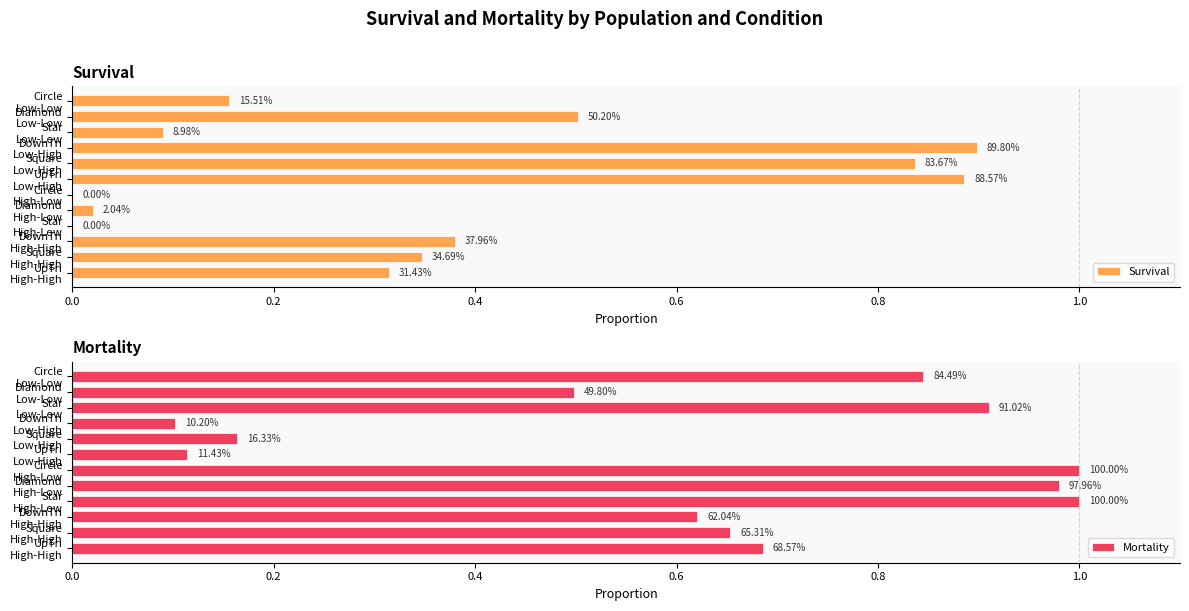

True or false: Survival has a value of 0.3 at Square High-High.

True